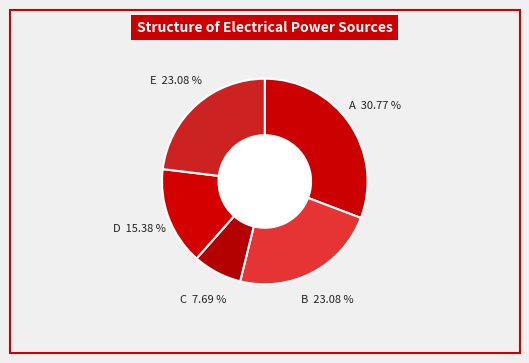

How many segments does this pie chart have?

5